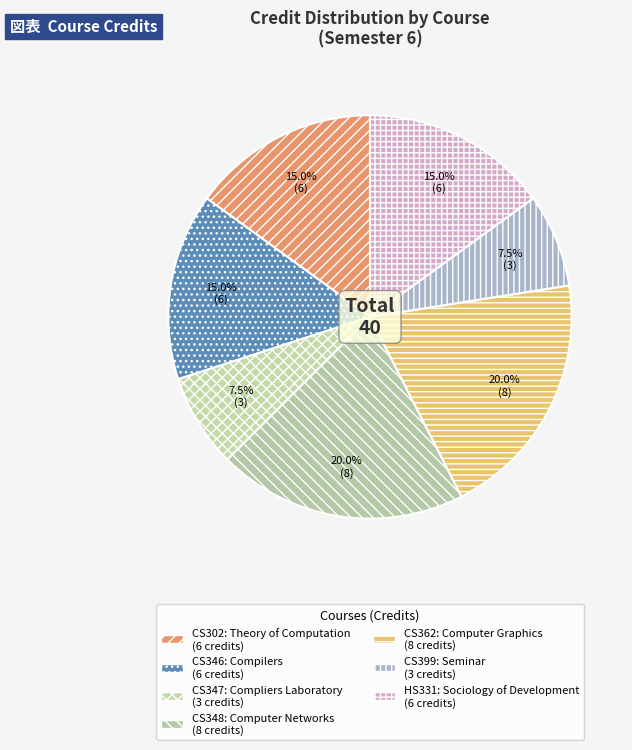

How many slices are in this pie chart?

7